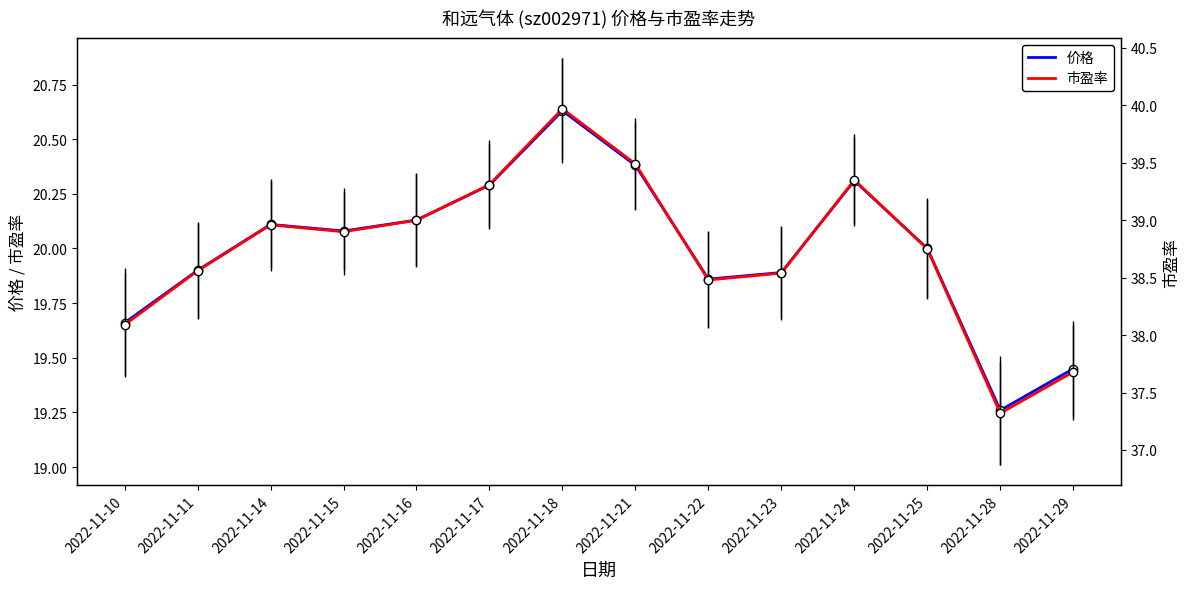

True or false: 市盈率 and 价格 cross at least once.

False